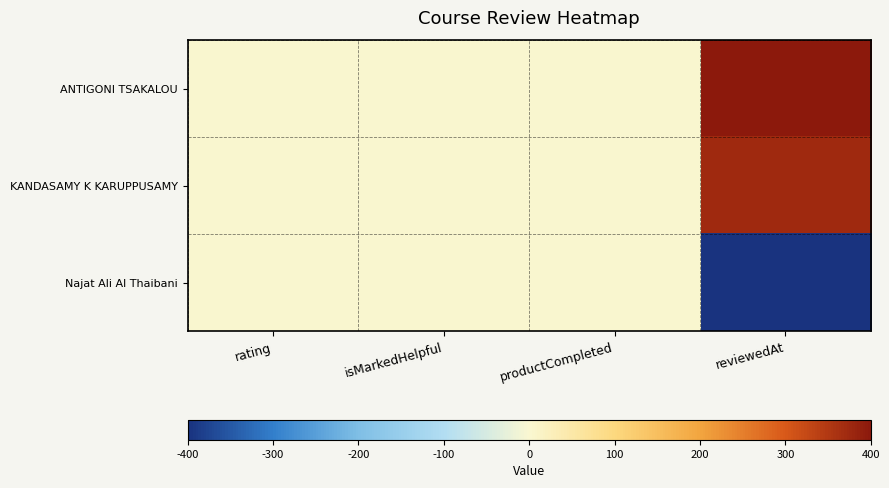

Which series has the largest total across all categories?

ANTIGONI TSAKALOU